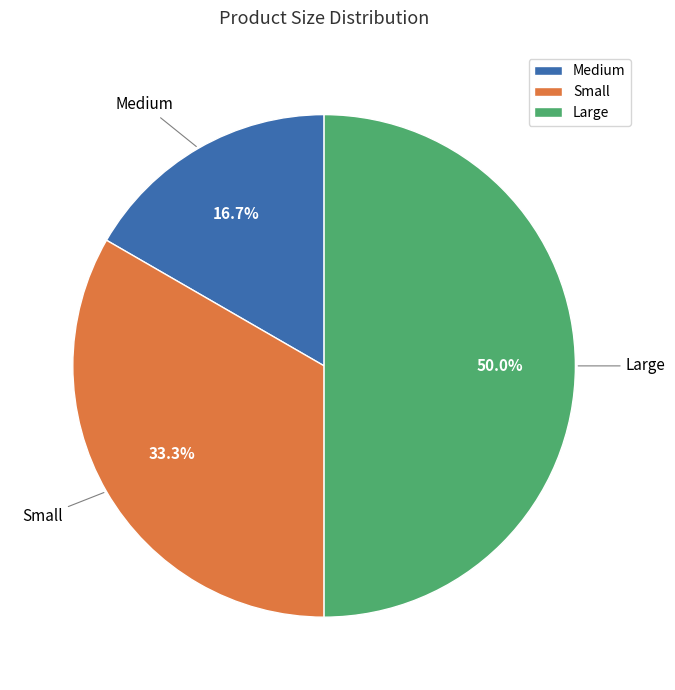

To the nearest percent, what is the average slice percentage?

33%